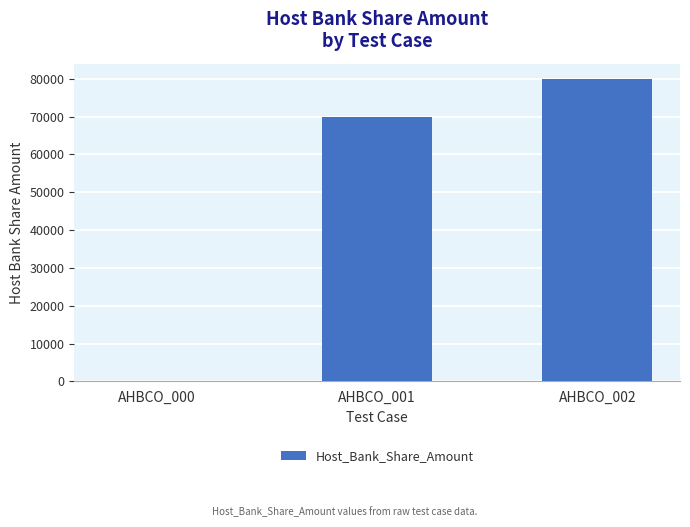

What is the maximum value shown in the chart?

80000.0